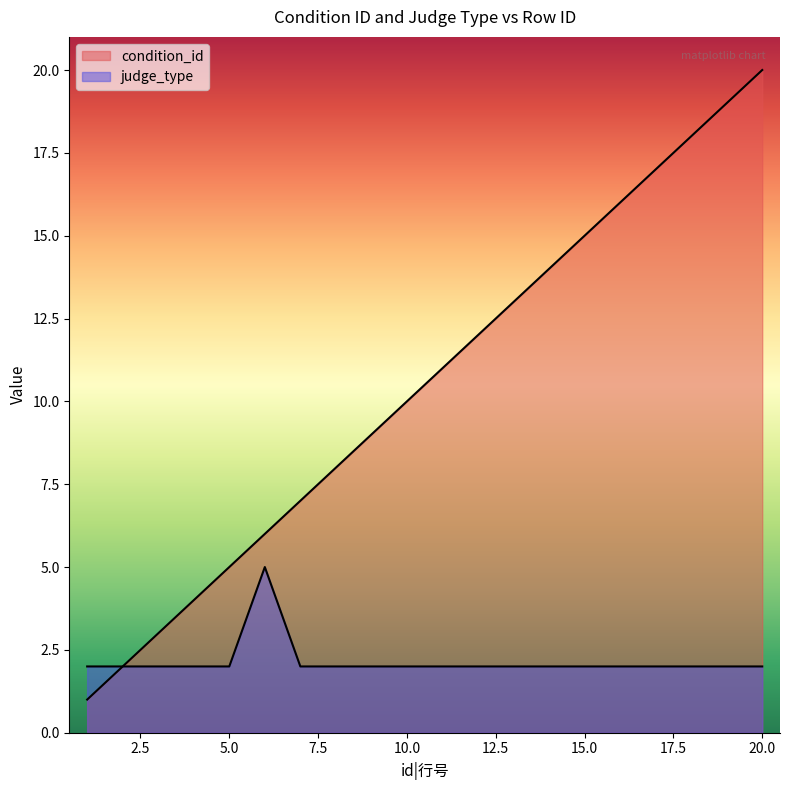

What is the sum of all judge_type values?

43